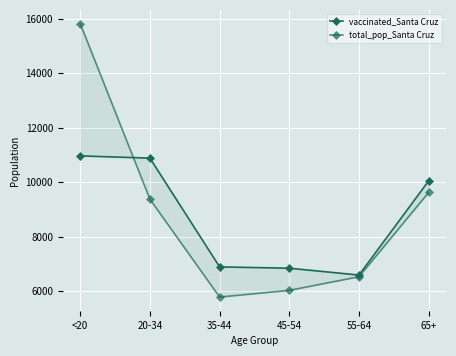

List the labels in order of vaccinated_Santa Cruz value, smallest first.

55-64, 45-54, 35-44, 65+, 20-34, <20